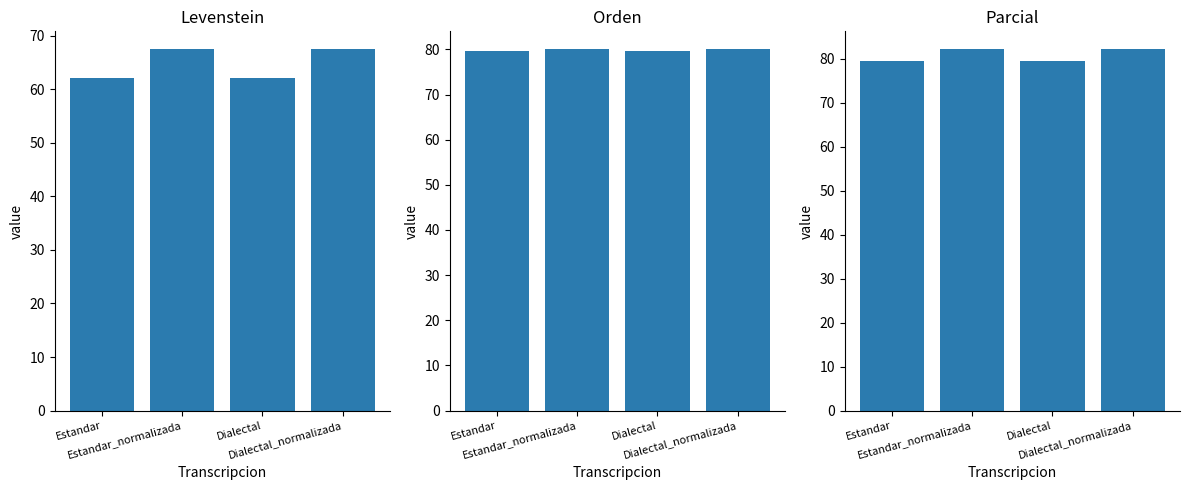

At Dialectal, list the series in order from smallest to largest.

Levenstein, Parcial, Orden